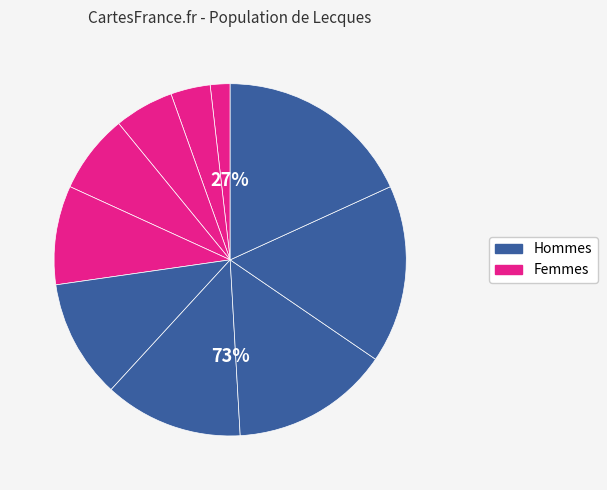

True or false: test name8 accounts for 5% of the total.

False